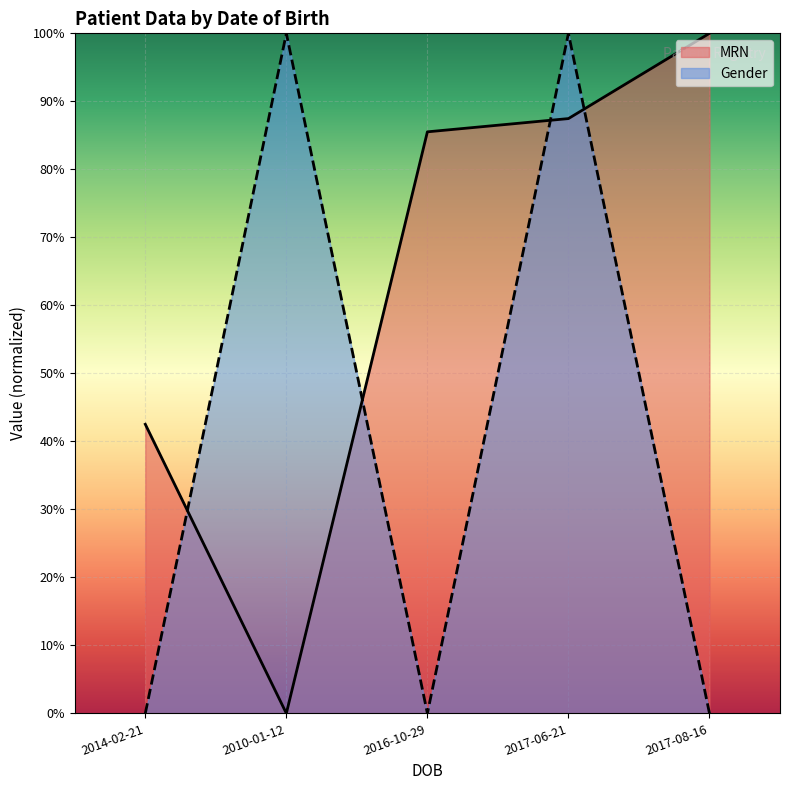

The Gender series shows 1.0 at 2017-06-21. True or false?

True